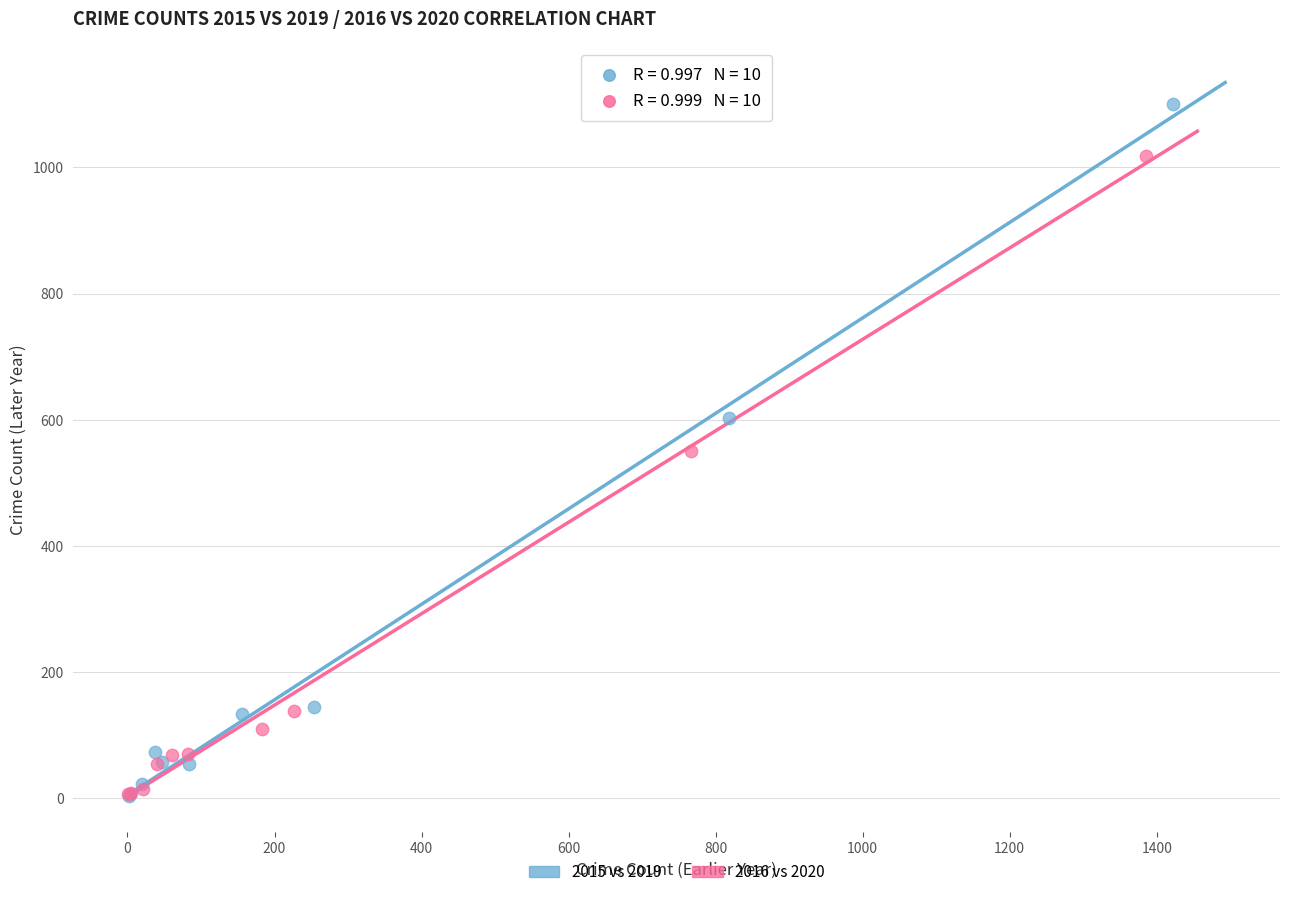

Which series contains the highest Y value?

2015 vs 2019